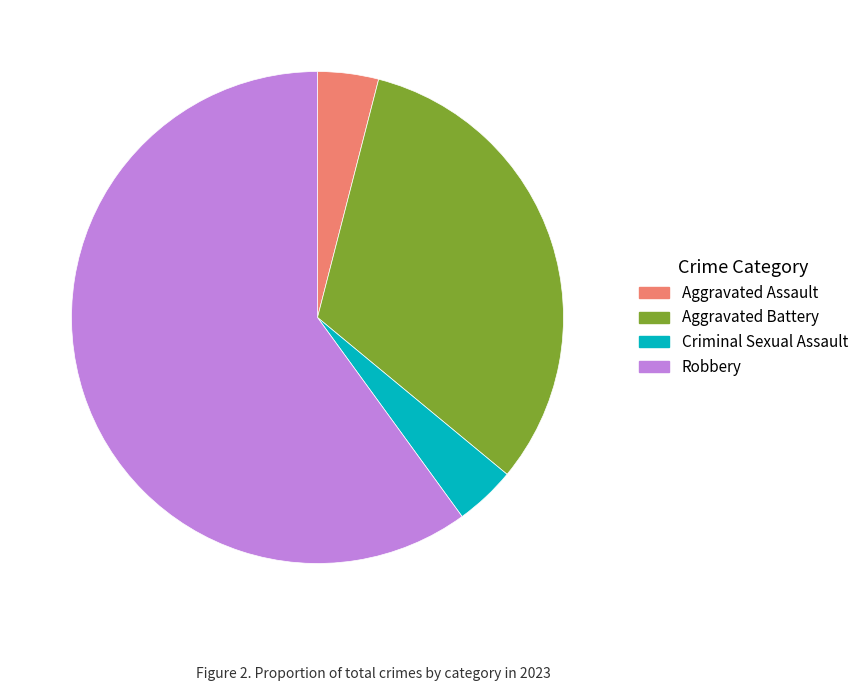

How many slices are in this pie chart?

4